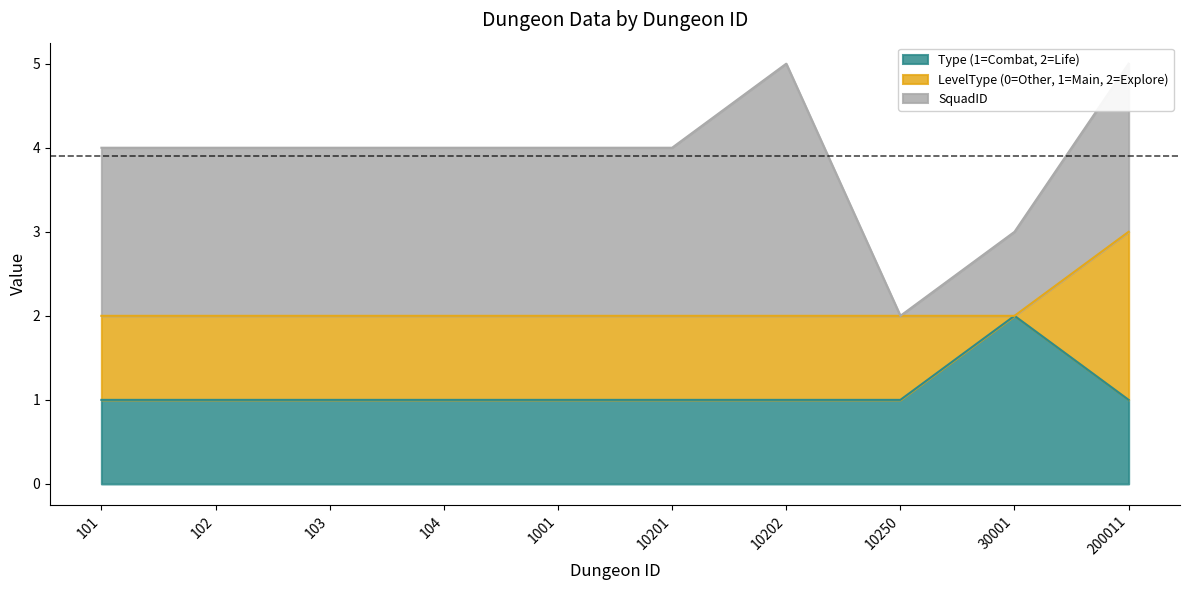

At which category is the sum across all series the highest?

10202